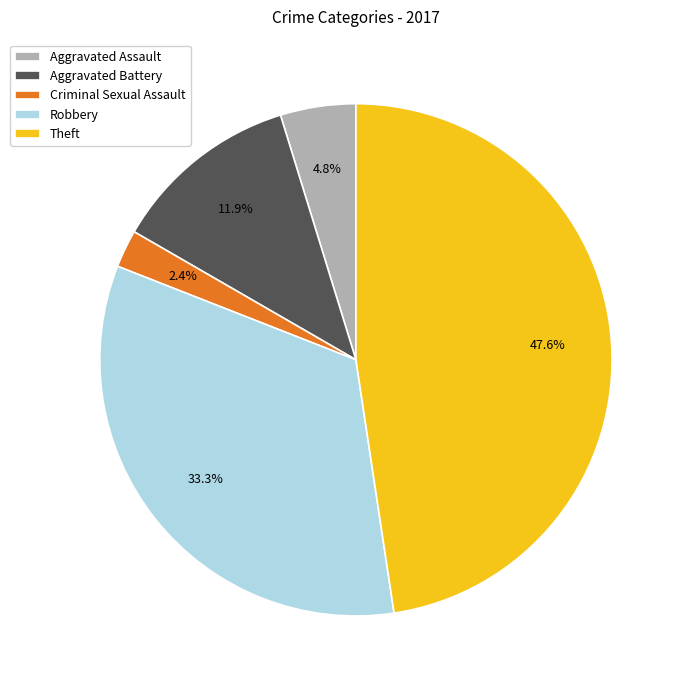

Which category has the smallest portion of the pie?

Criminal Sexual Assault